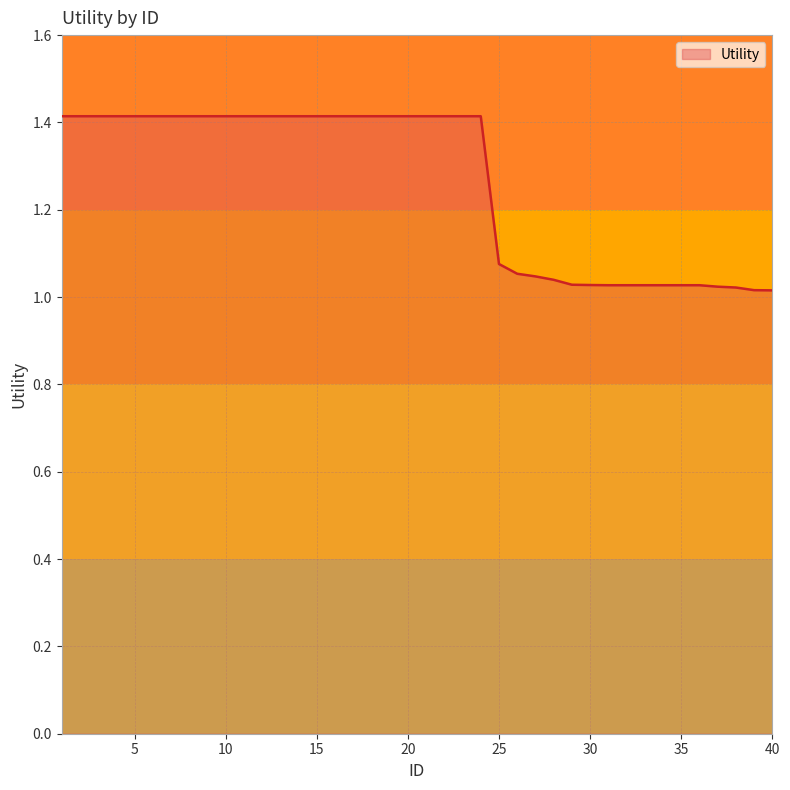

What is the difference between the maximum and minimum values?

0.4